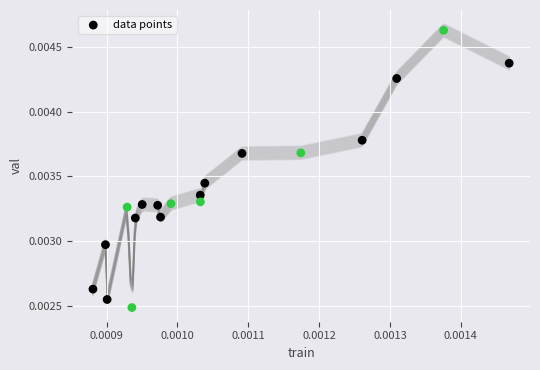

How many points are shown in the scatter plot?

19